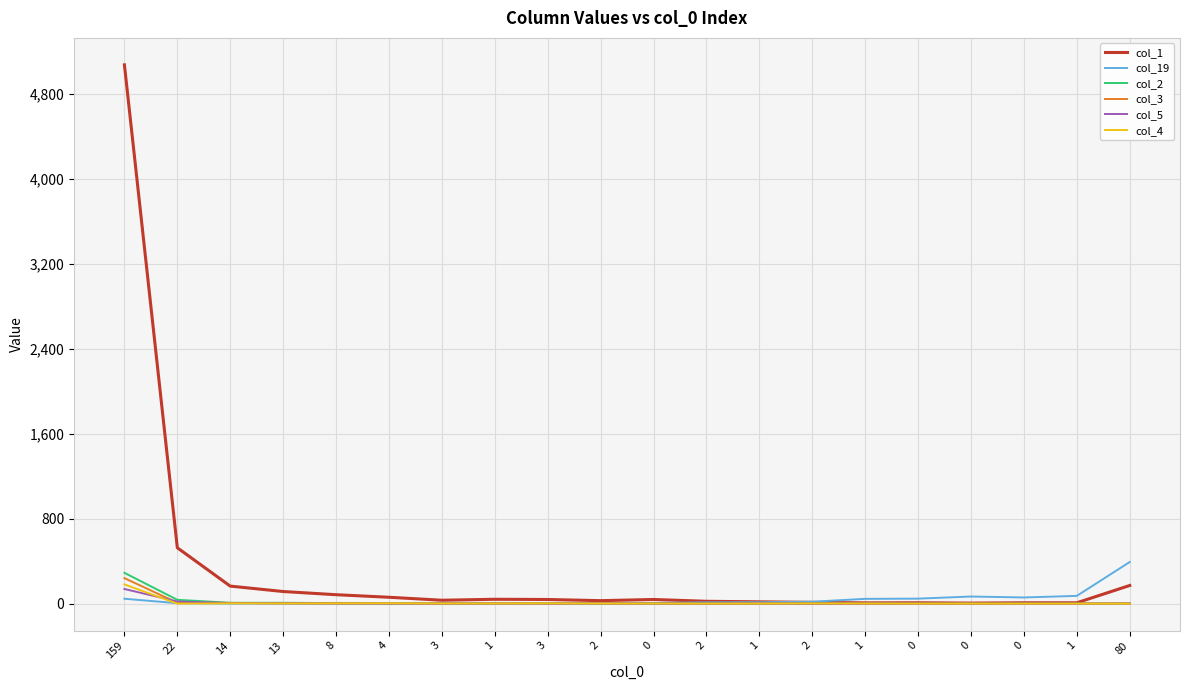

Reading left to right, transcribe all the data shown in this chart.

col_1: 159=5074	22=526	14=165	13=114	8=84	4=60	3=32	1=41	3=39	2=28	0=39	2=22	1=17	2=12	1=7	0=8	0=5	0=8	1=8	80=171
col_19: 159=46	22=4	14=1	13=0	8=0	4=0	3=0	1=0	3=1	2=3	0=6	2=12	1=13	2=18	1=45	0=47	0=67	0=58	1=73	80=392
col_2: 159=290	22=36	14=8	13=8	8=5	4=2	3=1	1=4	3=3	2=1	0=0	2=0	1=0	2=0	1=0	0=0	0=0	0=0	1=0	80=1
col_3: 159=240	22=8	14=7	13=3	8=4	4=2	3=1	1=1	3=0	2=3	0=0	2=0	1=0	2=0	1=0	0=0	0=1	0=0	1=0	80=2
col_5: 159=138	22=20	14=5	13=4	8=0	4=0	3=0	1=2	3=2	2=1	0=0	2=0	1=2	2=0	1=0	0=0	0=0	0=0	1=0	80=1
col_4: 159=181	22=0	14=3	13=2	8=2	4=3	3=1	1=2	3=3	2=1	0=1	2=0	1=1	2=2	1=1	0=0	0=0	0=0	1=0	80=0